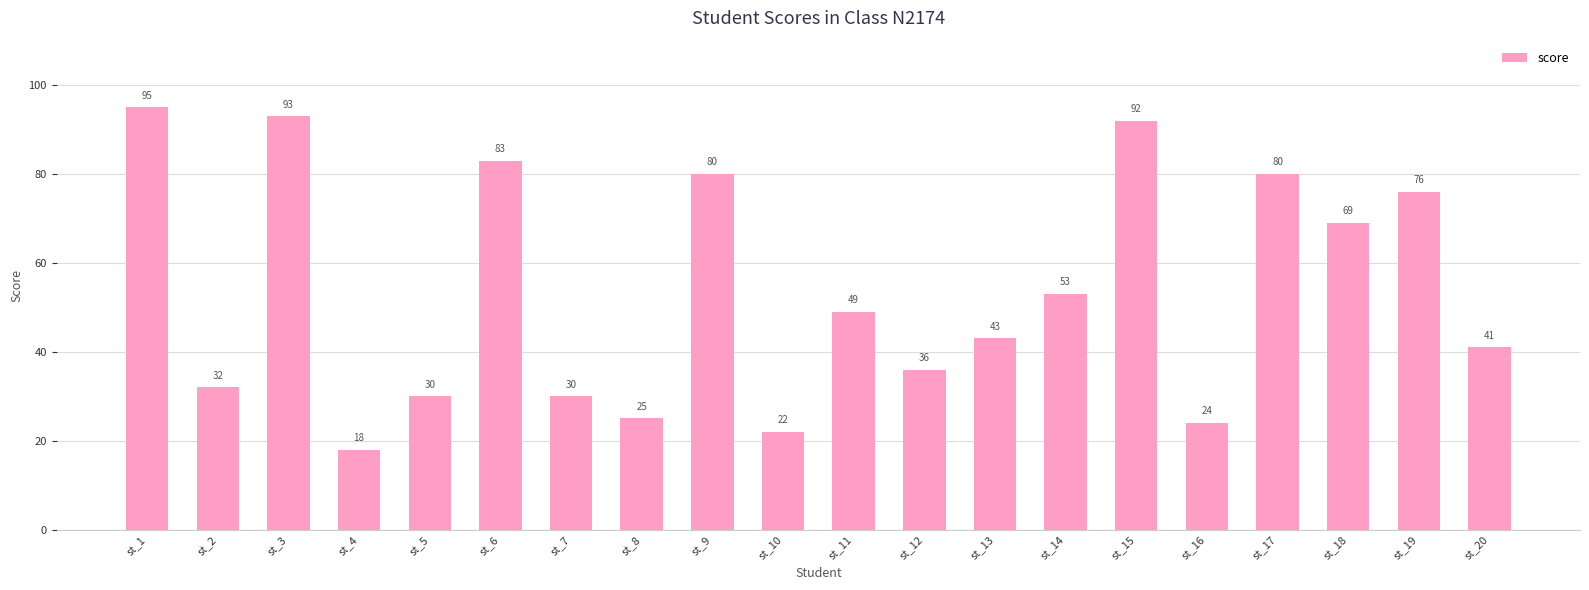

What is the average value?

54